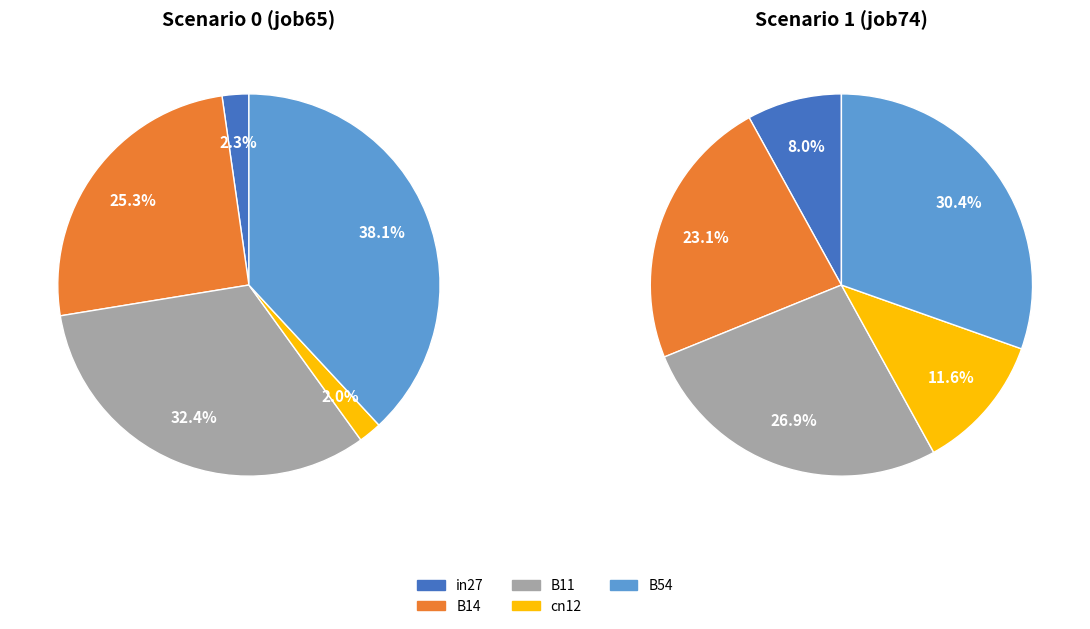

Is B14 the majority of the pie?

No